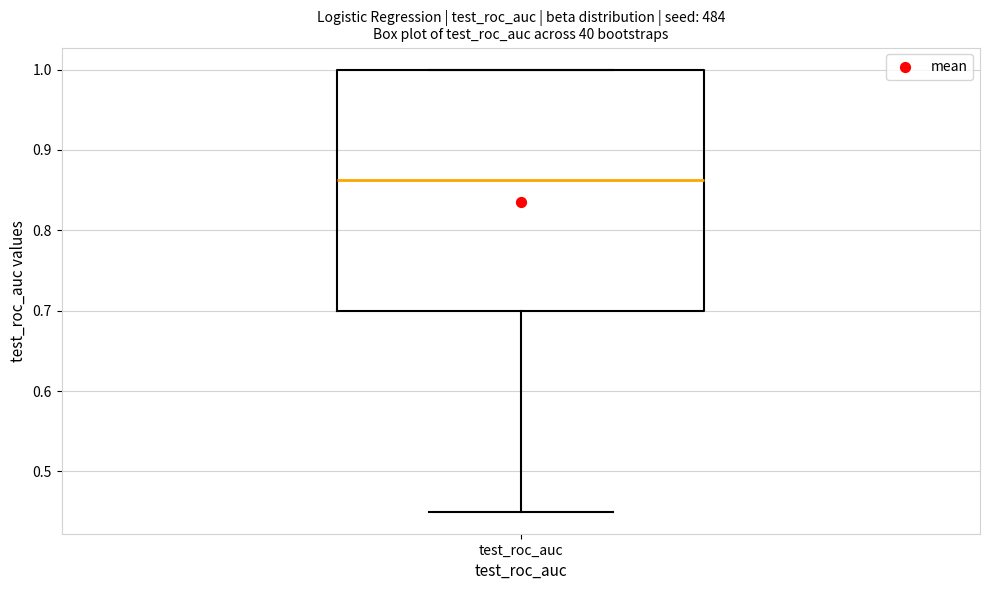

Where does the median line of the box for test_roc_auc sit on the y-axis? The values are not printed on the chart, so give them approximately, as read against the axis.

0.86